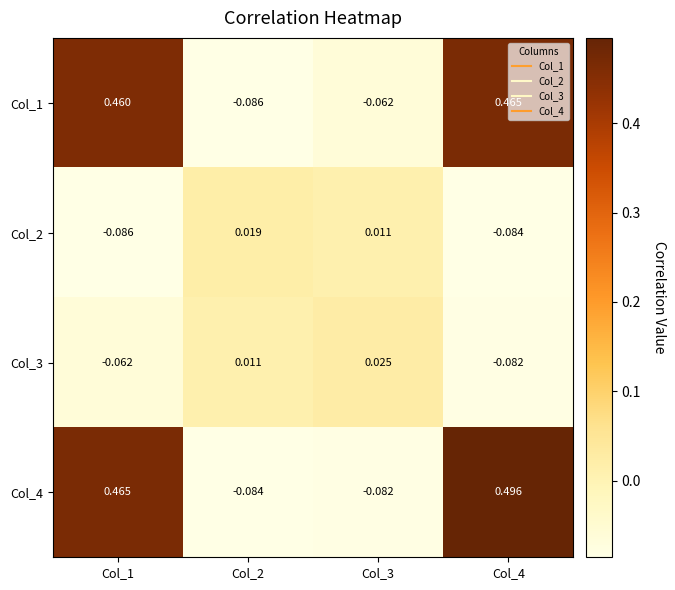

Is the value of Col_1 at Col_2 greater than the value of Col_3 at Col_3?

No